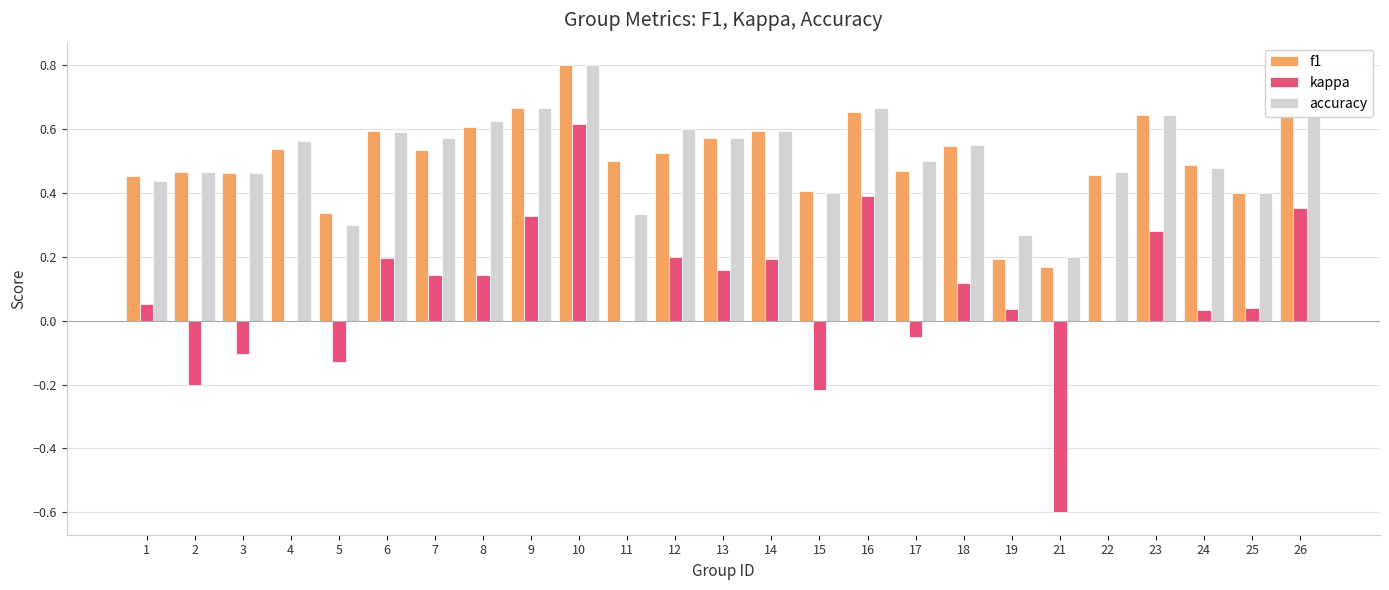

What is the greatest value displayed?

0.8